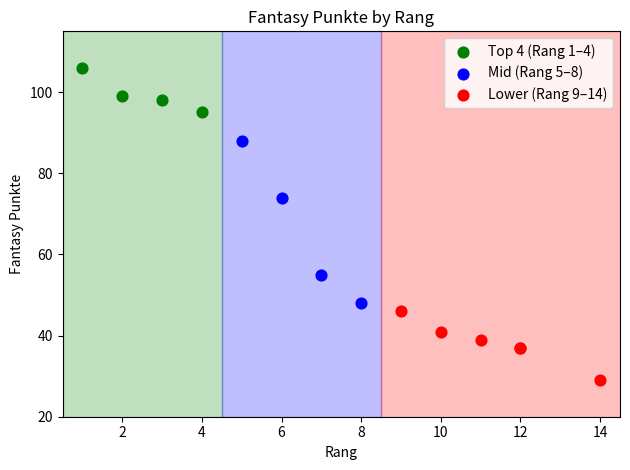

Which series contains the highest Y value?

Top 4 (Rang 1–4)